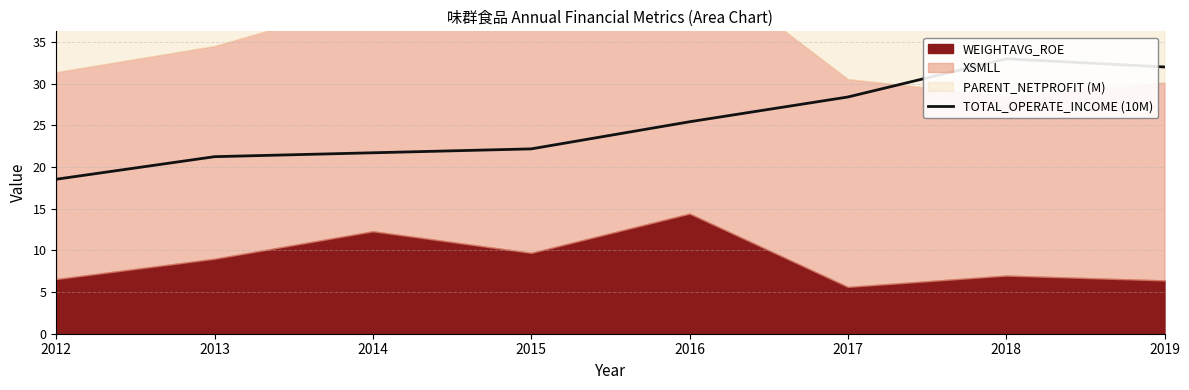

What is the sum of the values at 2012 and 2019?

50.6